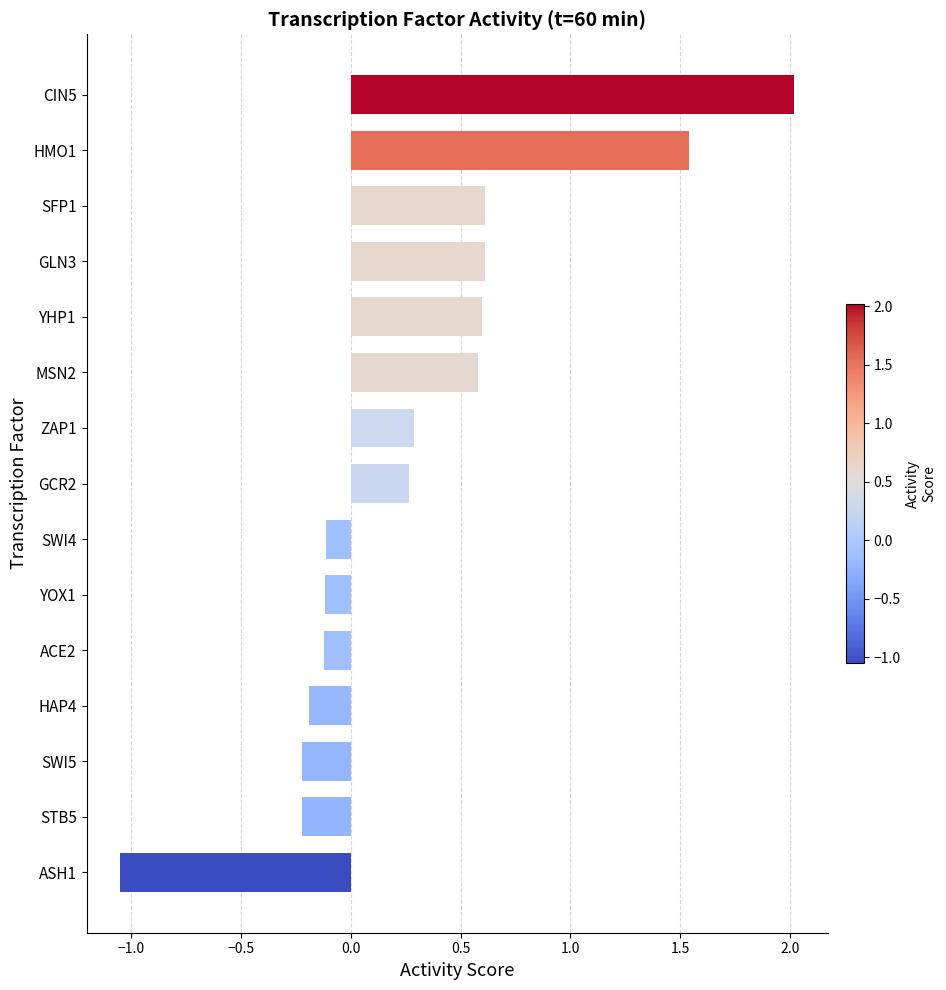

Is it true that the value at YHP1 is 0.6?

True